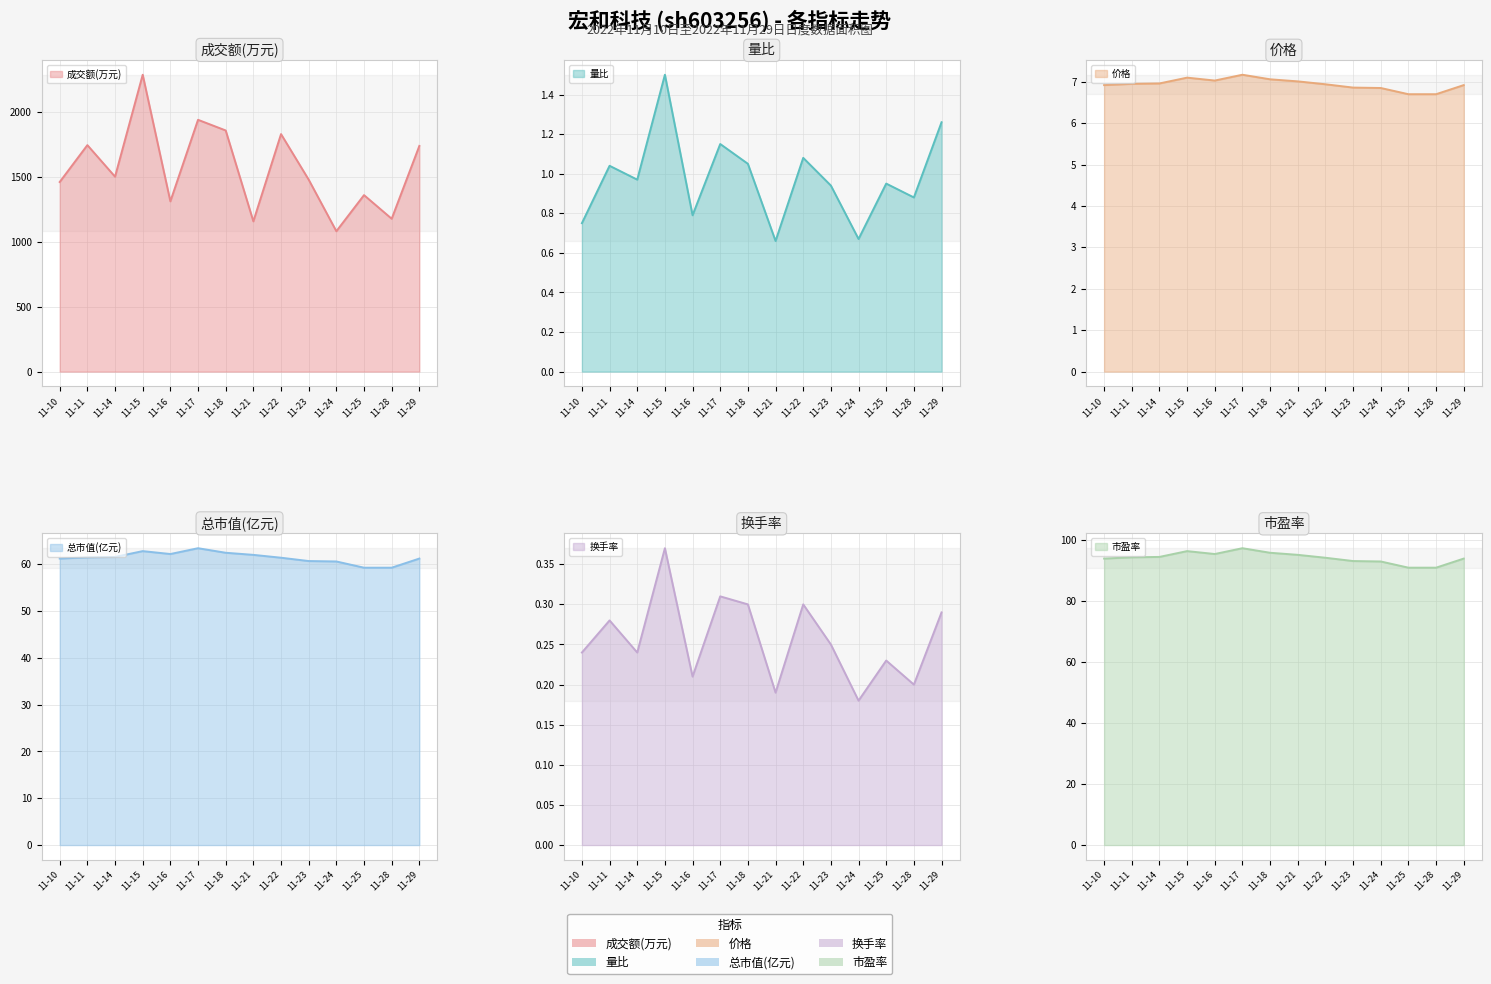

True or false: 价格 and 量比 intersect in this chart.

False